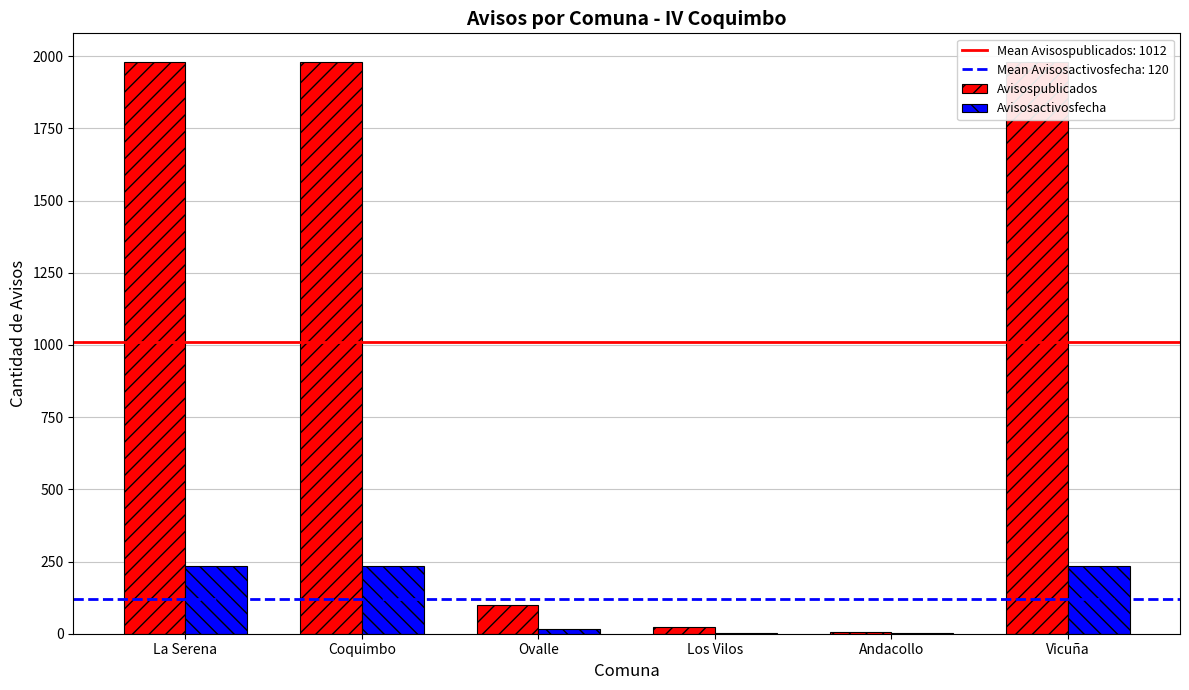

What is the difference between the highest and lowest values at Coquimbo?

1747